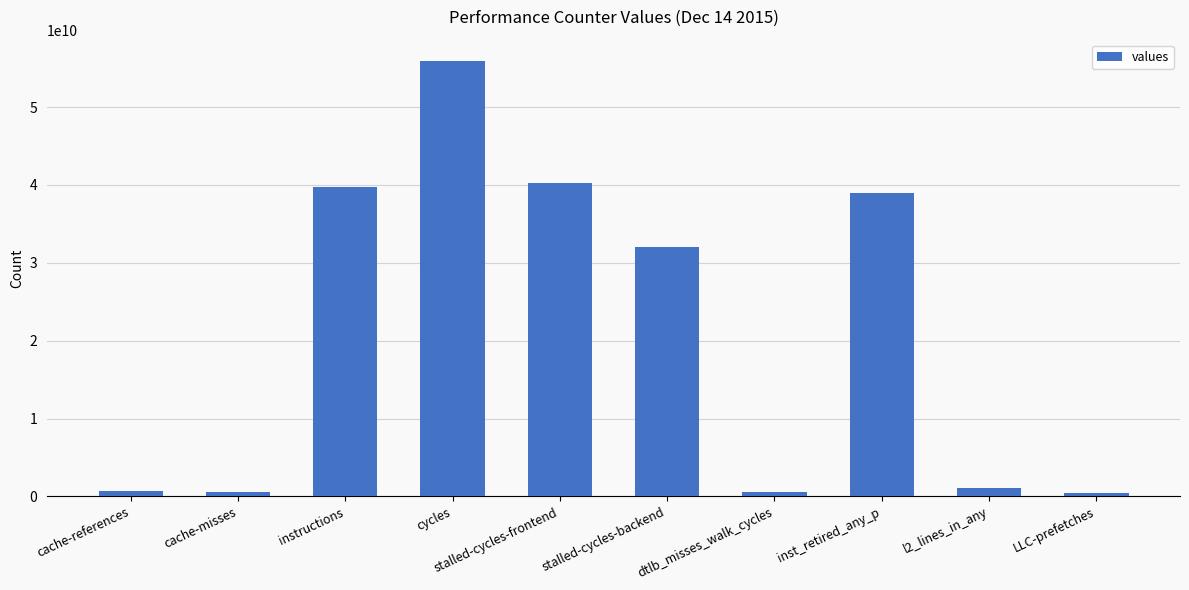

Does the chart contain stacked bars?

No